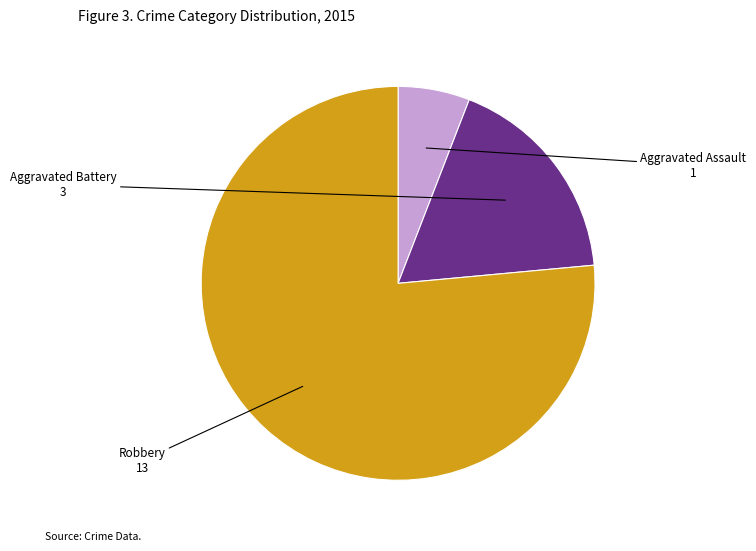

True or false: Aggravated Battery accounts for 3% of the total.

False